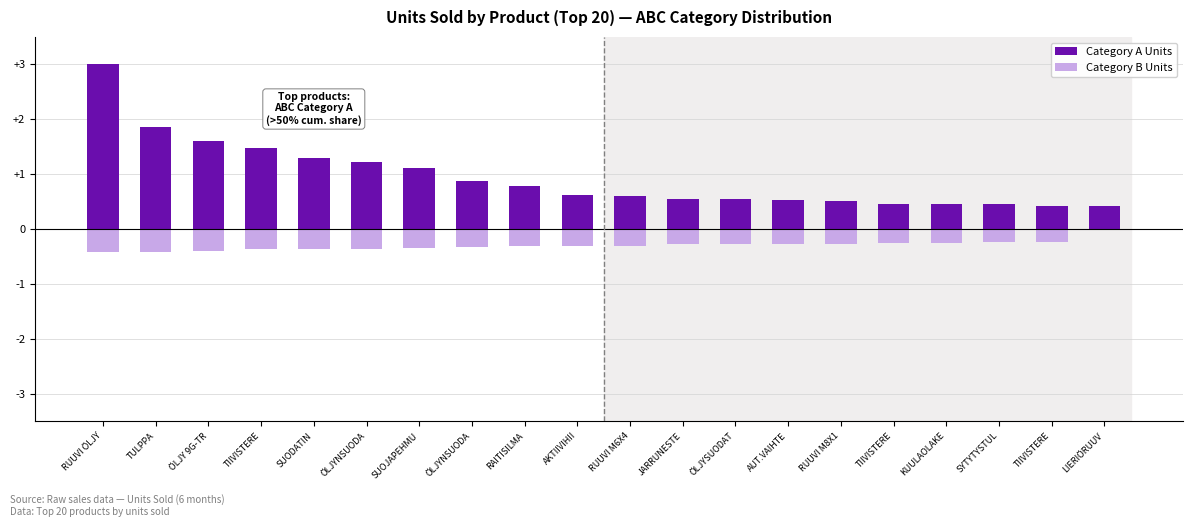

Count the number of data series in this chart.

2